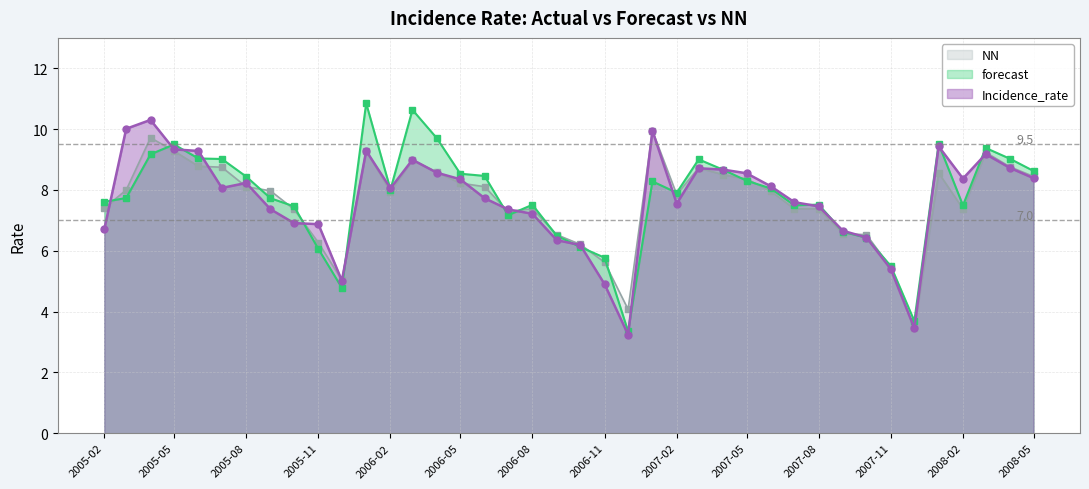

What is the difference between the second highest and second lowest values in the Incidence_rate series?

6.6